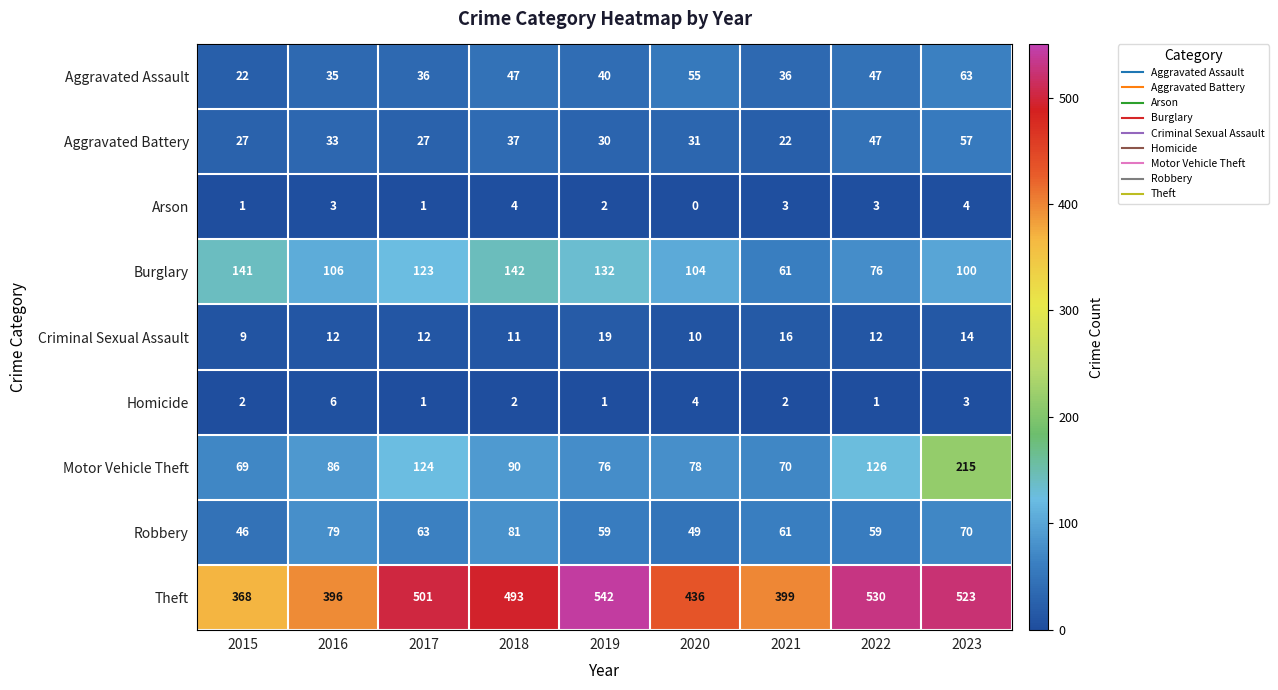

List the series in order of their peak value, lowest first.

Arson, Homicide, Criminal Sexual Assault, Aggravated Battery, Aggravated Assault, Robbery, Burglary, Motor Vehicle Theft, Theft